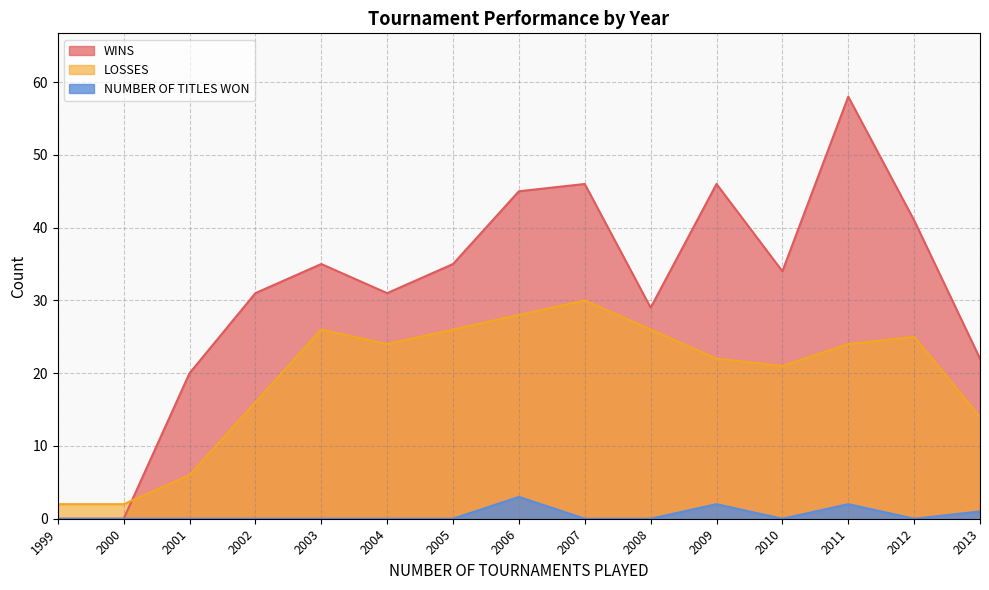

Rank the series at 2012 from highest to lowest value.

WINS, LOSSES, NUMBER OF TITLES WON